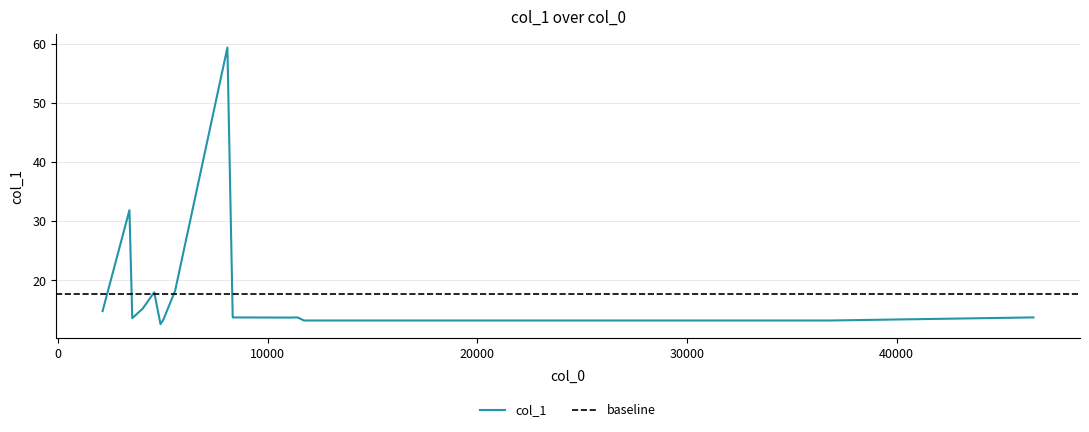

True or false: the data shows 6.4 at 10000.

False